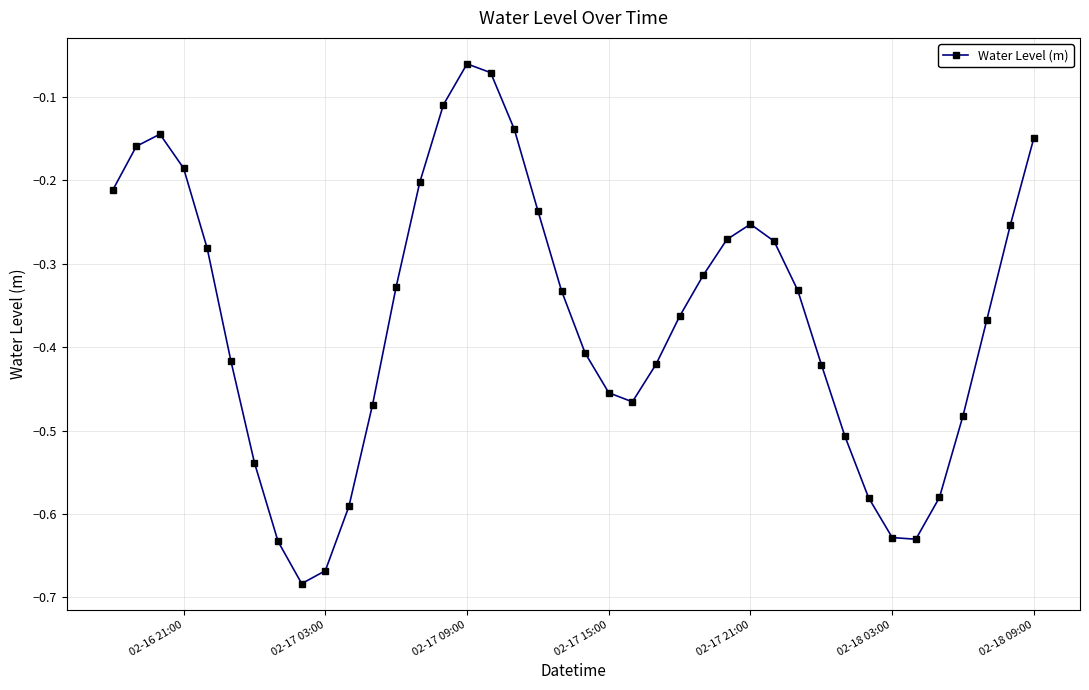

How many interior local valleys (lower than both neighbors) does the data have?

3